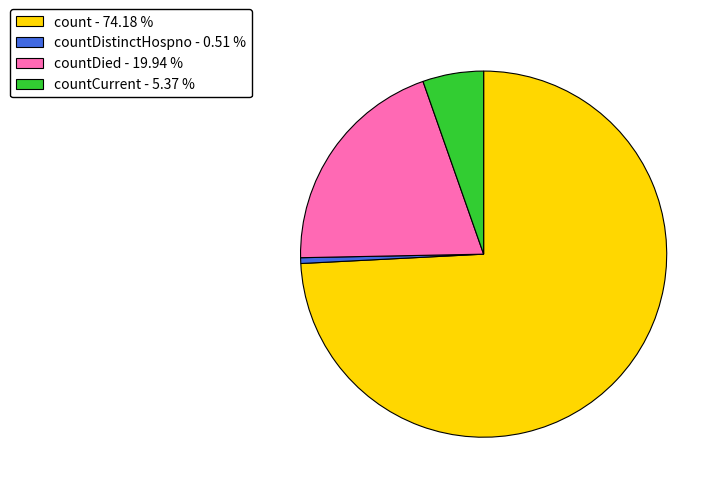

How many segments does this pie chart have?

4